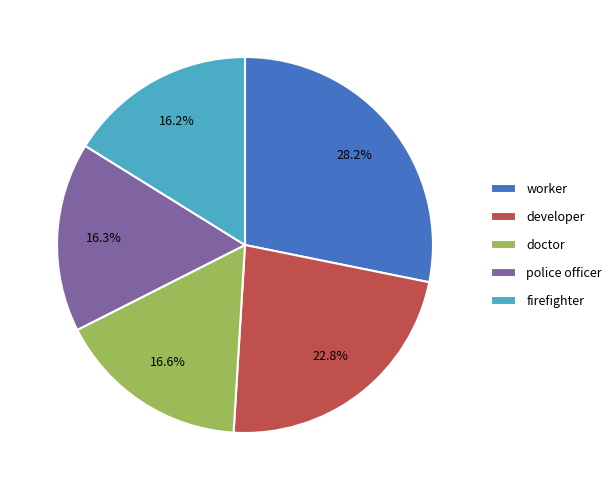

Which has a higher value, worker or developer?

worker